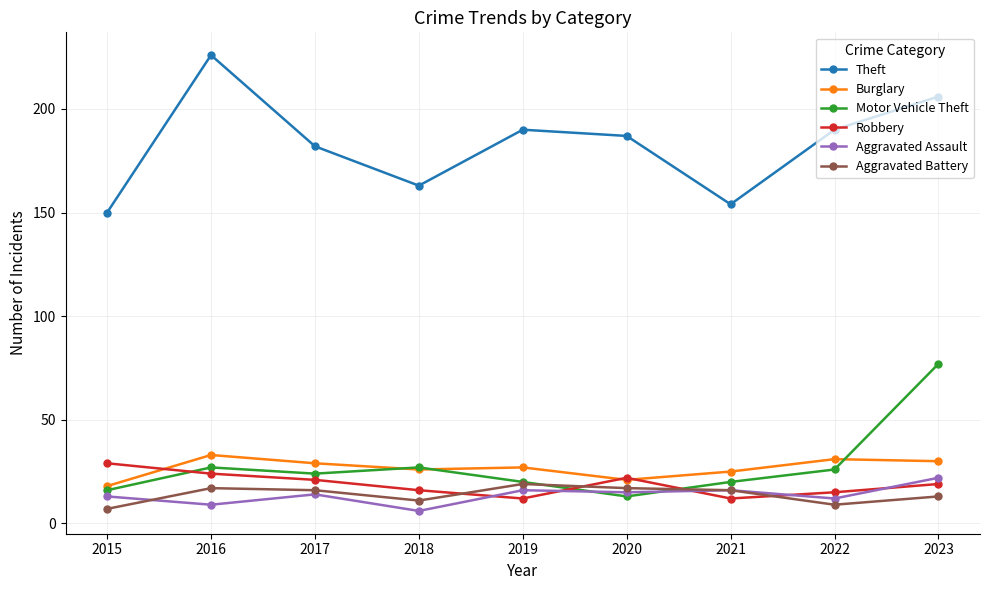

Does the chart have visible grid lines?

Yes